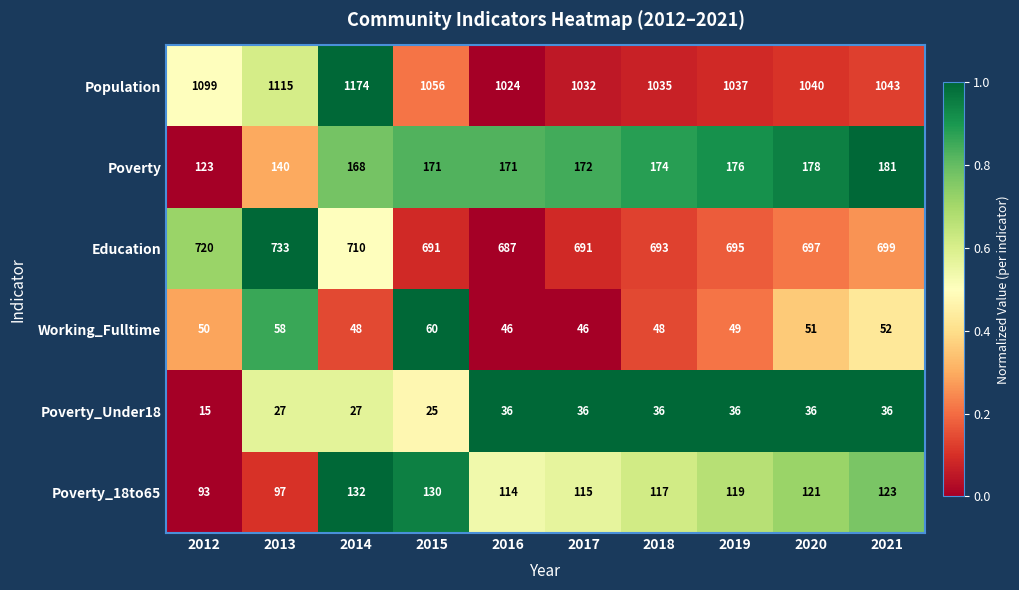

At which category does the chart reach its peak across all series?

2014